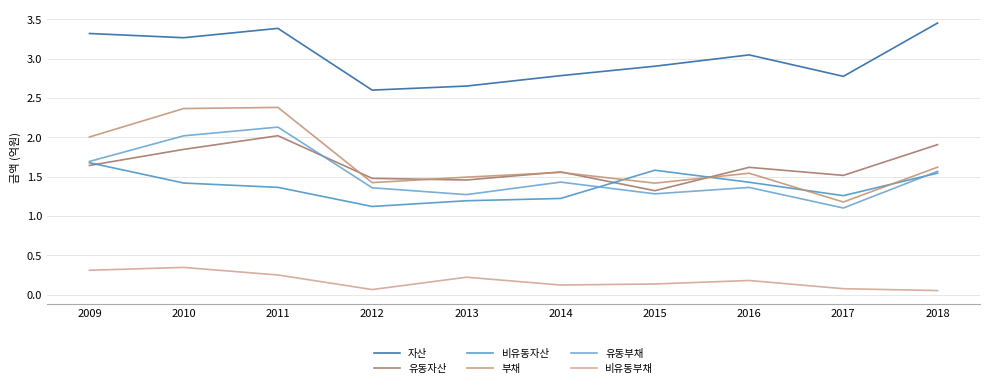

What is the difference between the maximum and second lowest values in the 비유동부채 series?

0.3